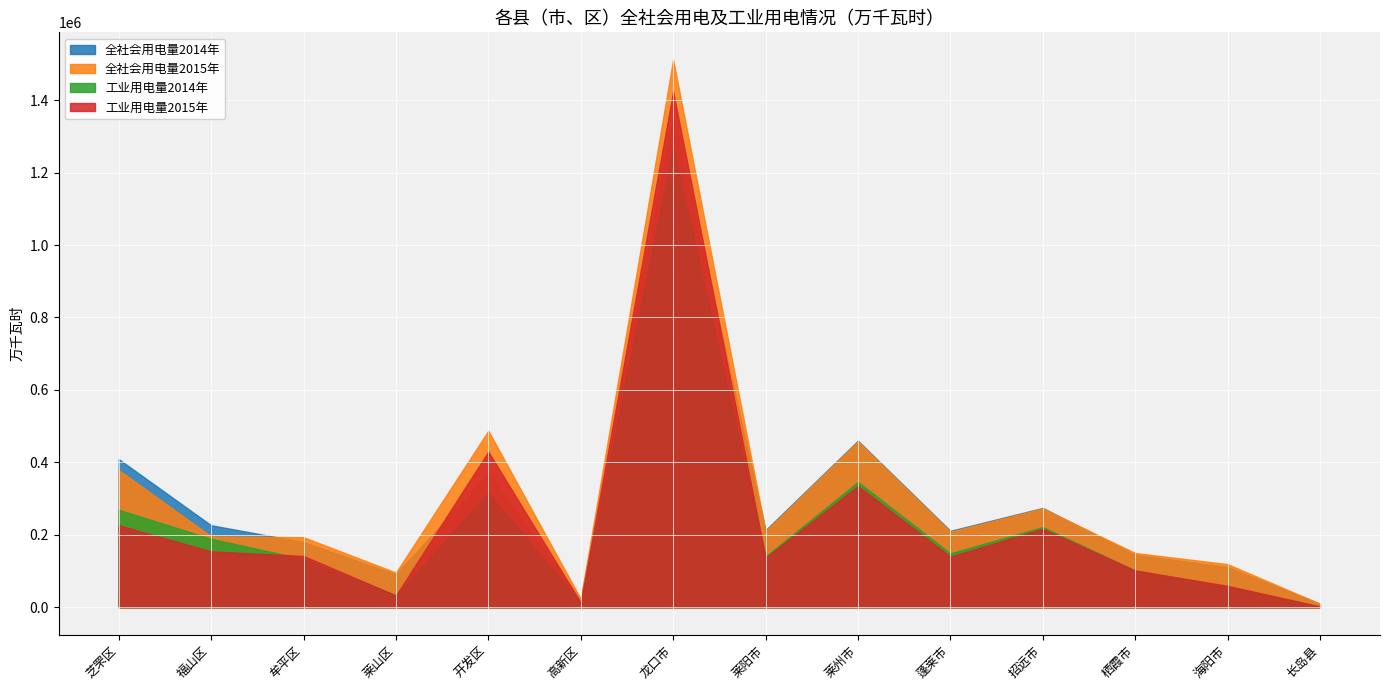

At 莱阳市, list the series in order from largest to smallest.

全社会用电量2014年, 全社会用电量2015年, 工业用电量2014年, 工业用电量2015年